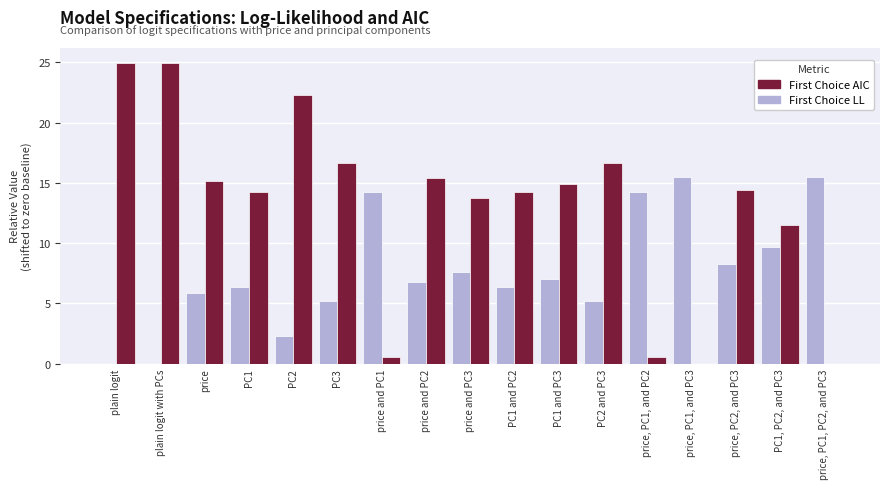

Which series changed the most between PC1 and PC2 and price, PC1, and PC3?

First Choice AIC